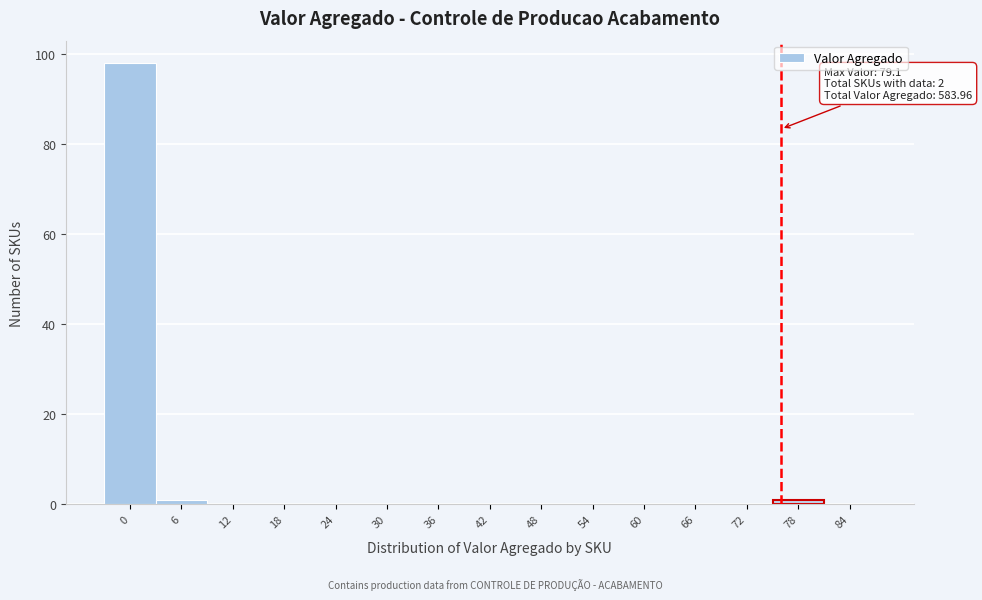

Reading left to right, list all the values displayed in this chart.

0=98	6=1	12=0	18=0	24=0	30=0	36=0	42=0	48=0	54=0	60=0	66=0	72=0	78=1	84=0